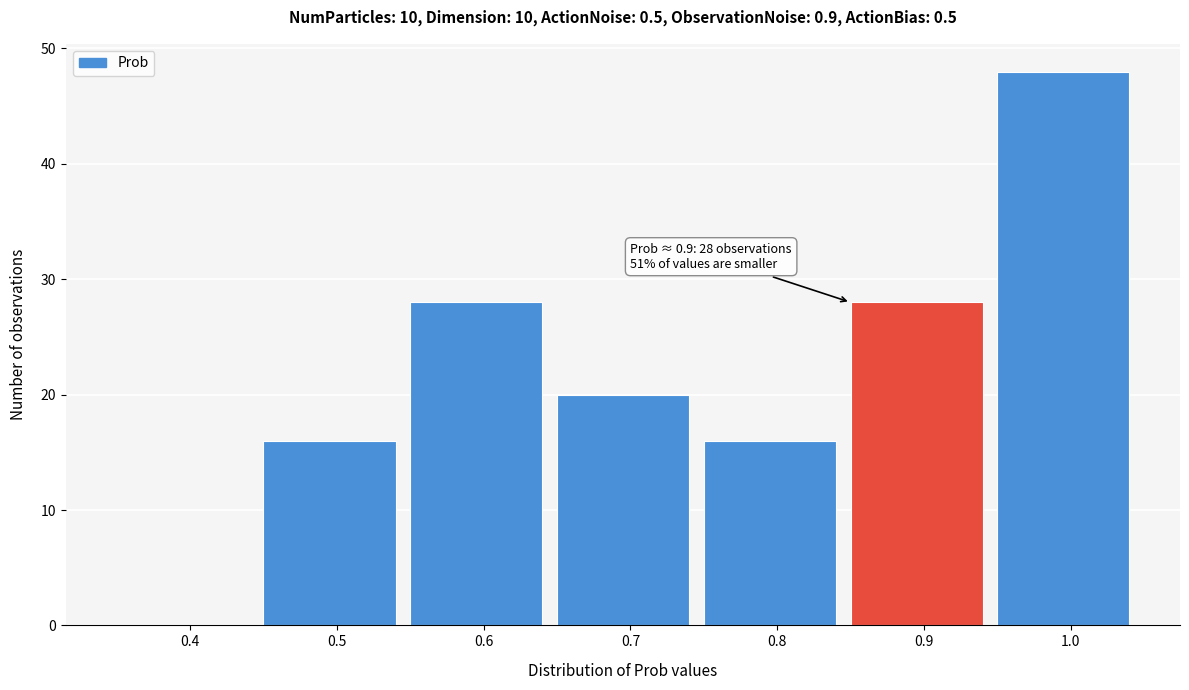

Reading right to left, what are all the values shown in this chart?

1.0=48	0.9=28	0.8=16	0.7=20	0.6=28	0.5=16	0.4=0